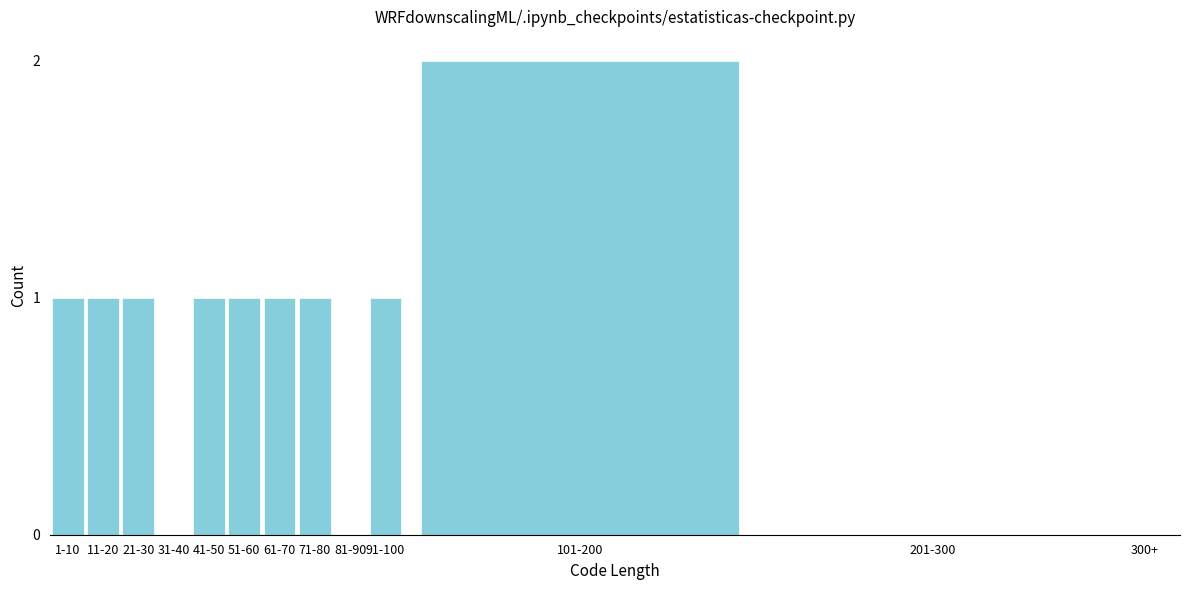

Reading left to right, list all the values displayed in this chart.

1-10=1	11-20=1	21-30=1	31-40=0	41-50=1	51-60=1	61-70=1	71-80=1	81-90=0	91-100=1	101-200=2	201-300=0